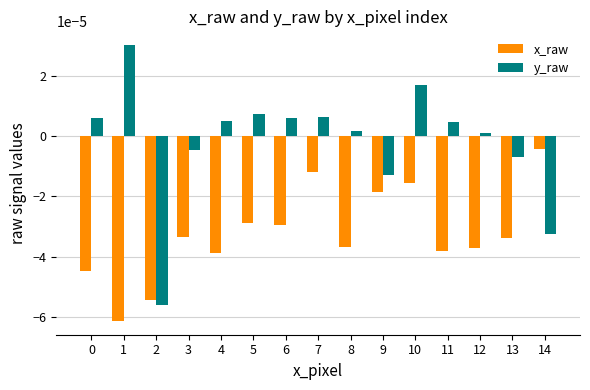

At how many categories does at least one series exceed 0?

10